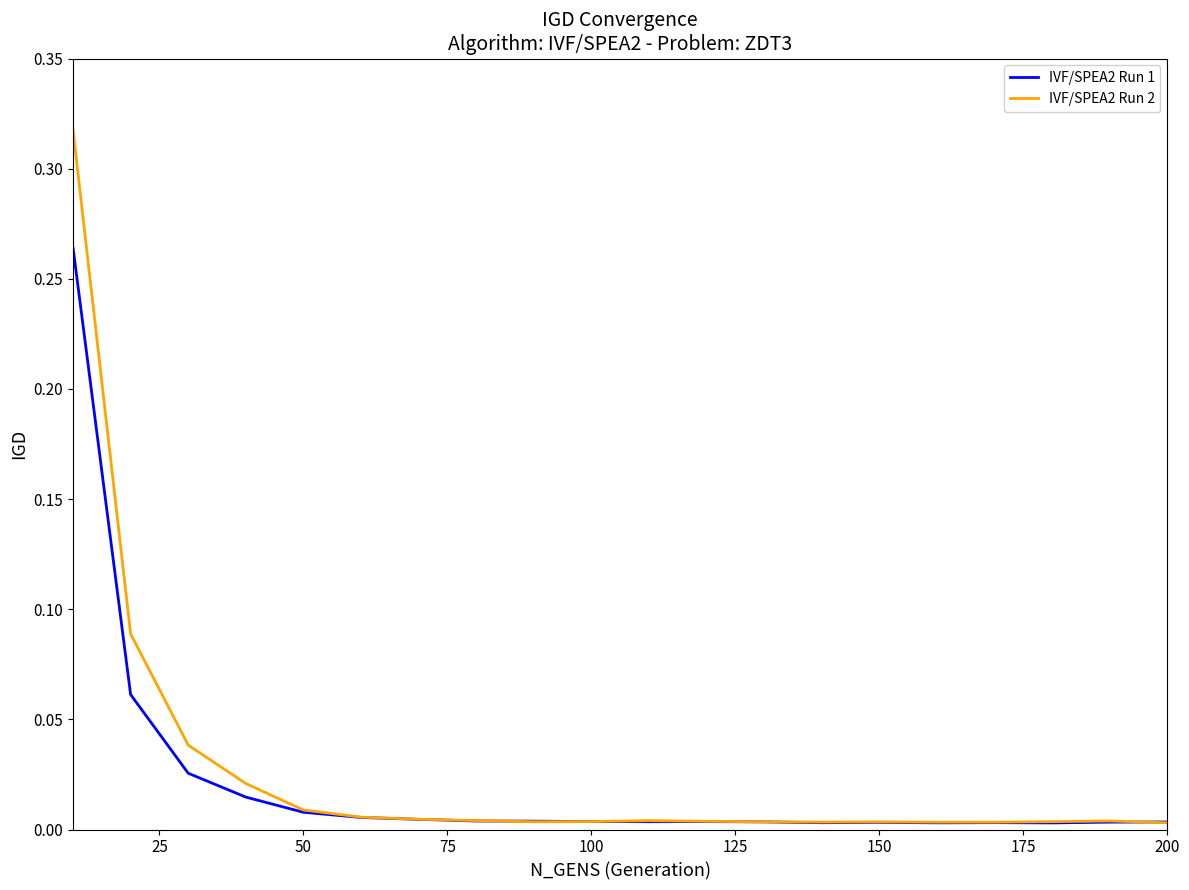

Which series has the largest range (max minus min)?

IVF/SPEA2 Run 2